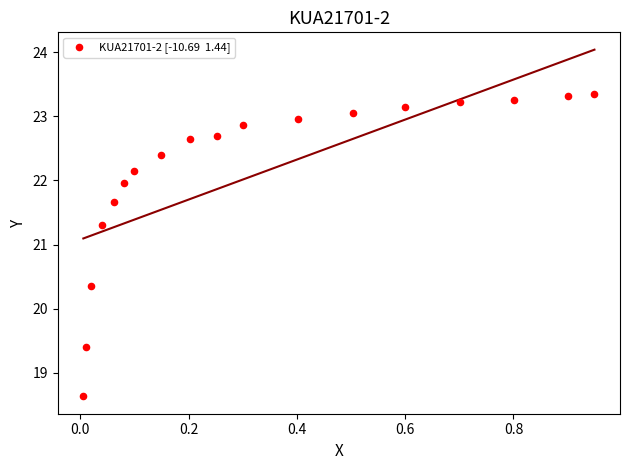

What is the range of X values (max minus min)?

0.9